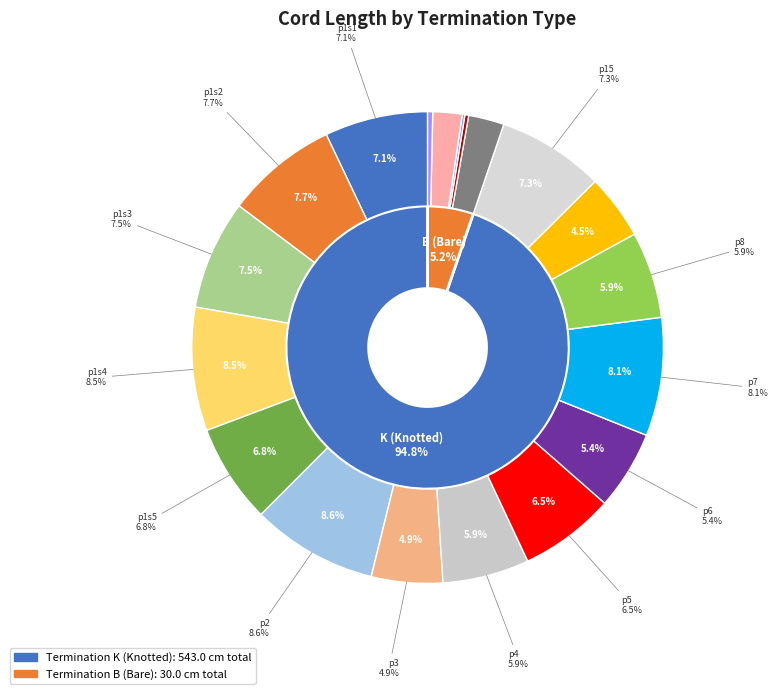

Combined, do 4 and 17 account for over 50%?

No